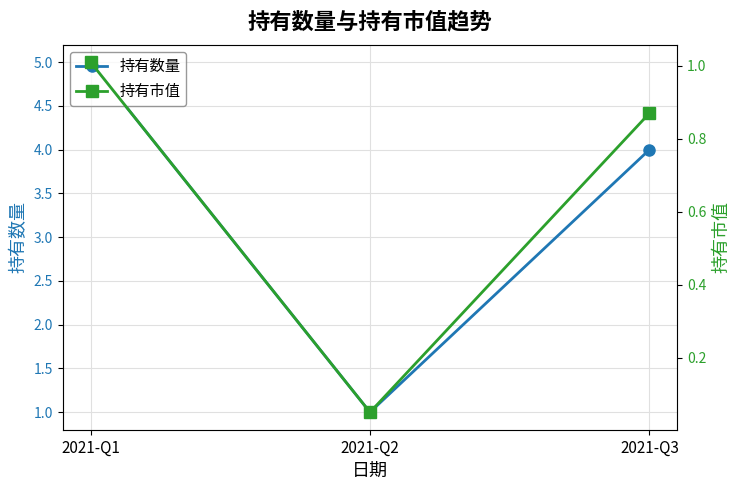

Is it true that 持有市值 equals 0.6 at 2021-Q1?

False